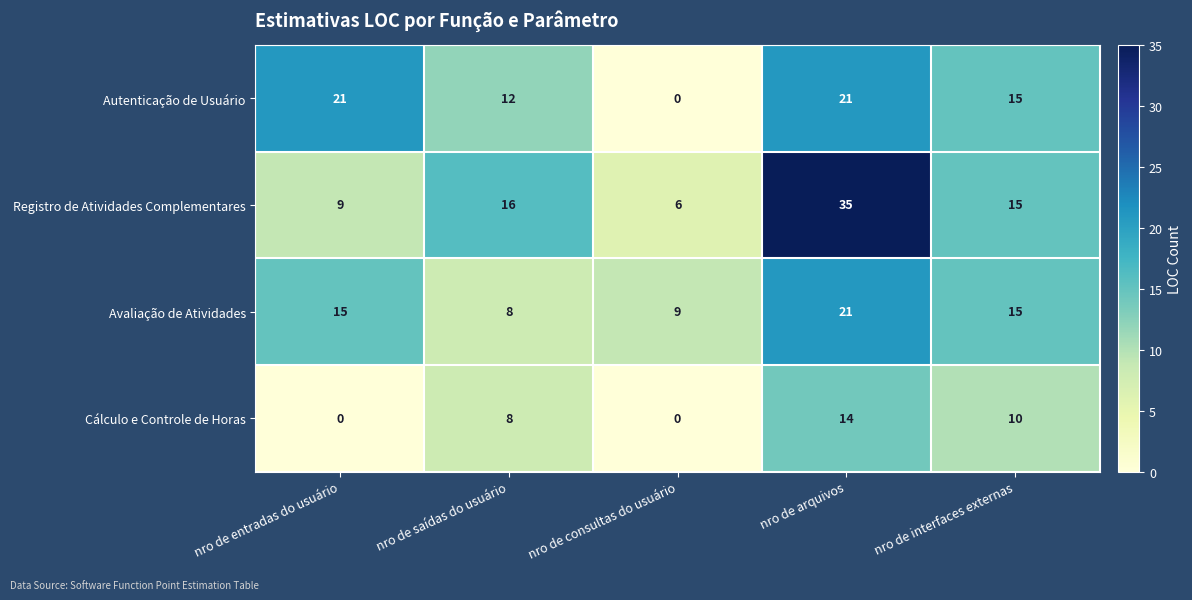

What is the sum of the Registro de Atividades Complementares values at nro de consultas do usuário and nro de arquivos?

41